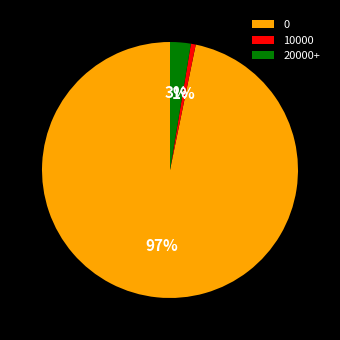

Between 20000+ and 10000, which is larger?

20000+